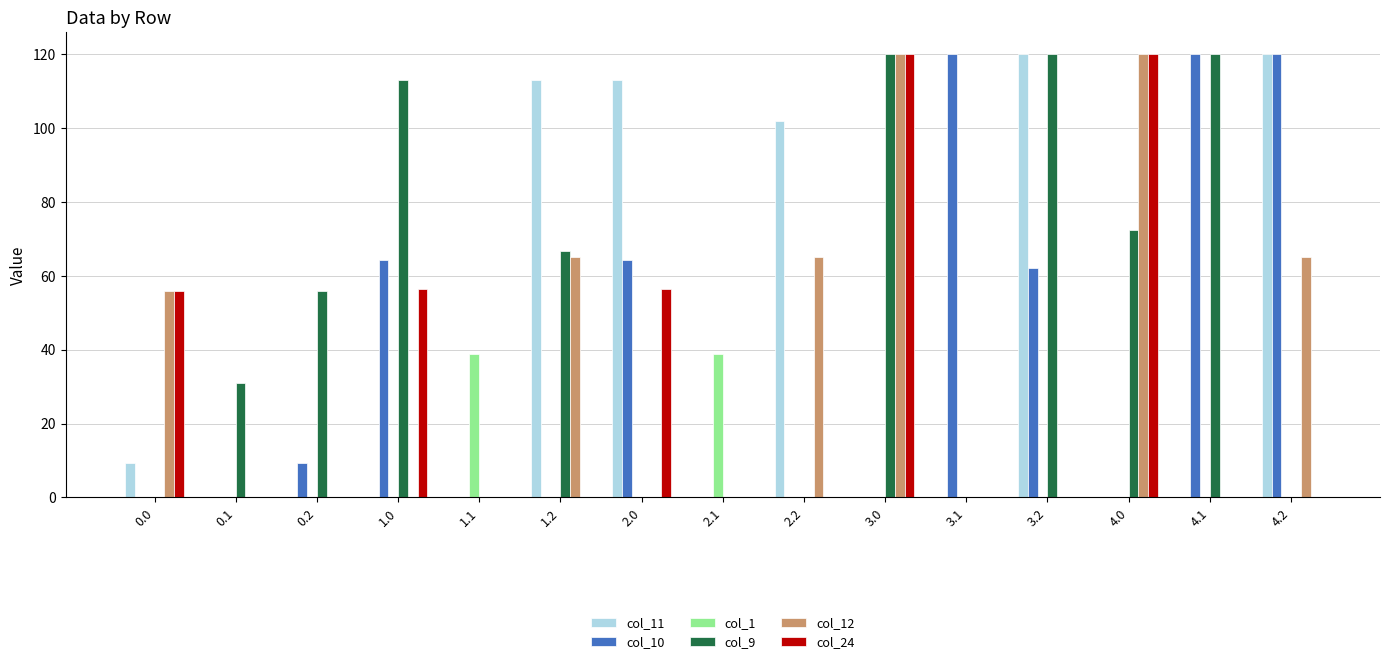

What value does the col_9 series have at 3.2?

120.0